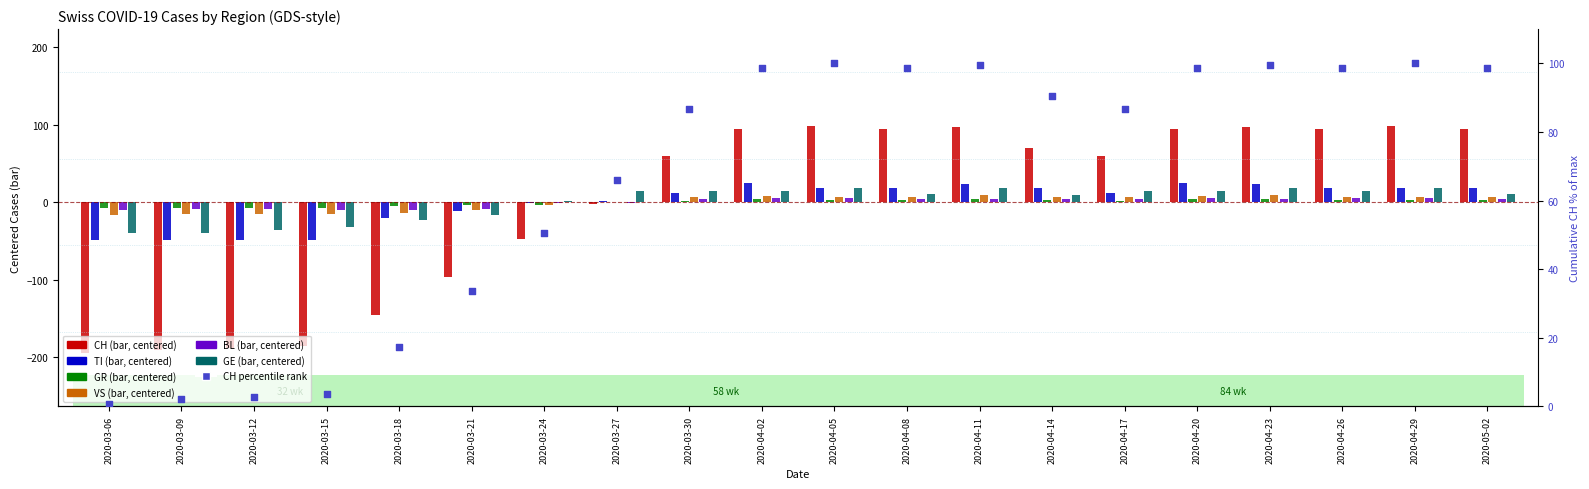

Which series has the largest Y range (max minus min)?

CH